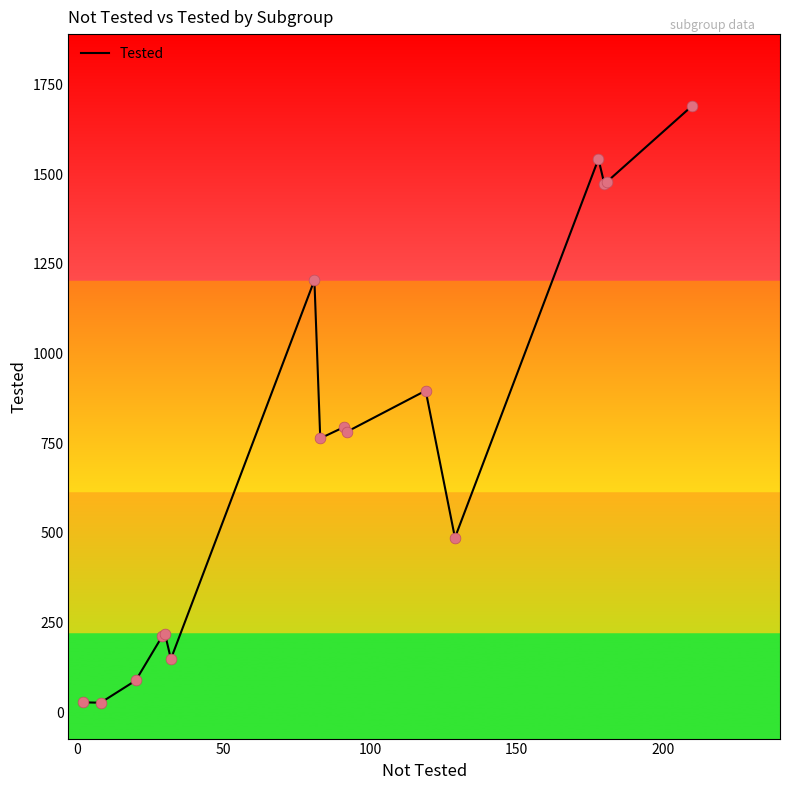

What is the greatest value displayed?

1690